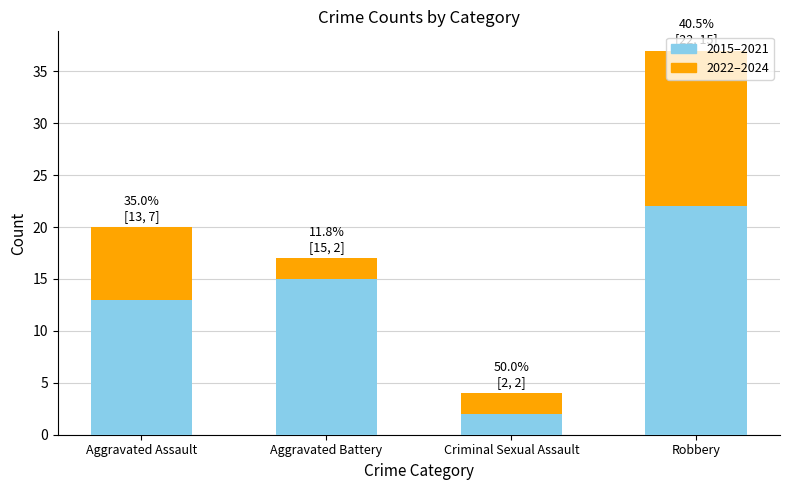

The value of 2015–2021 at Aggravated Assault is 13. True or false?

True